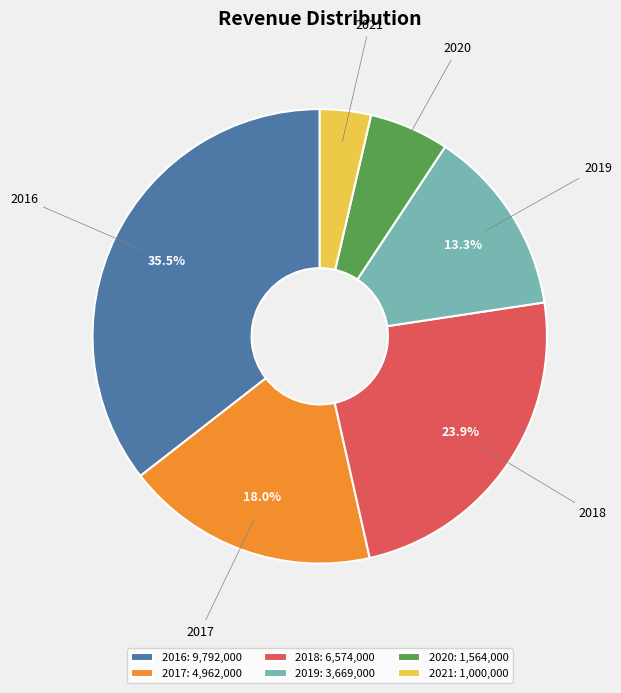

Combined, do 2019 and 2021 account for over 50%?

No